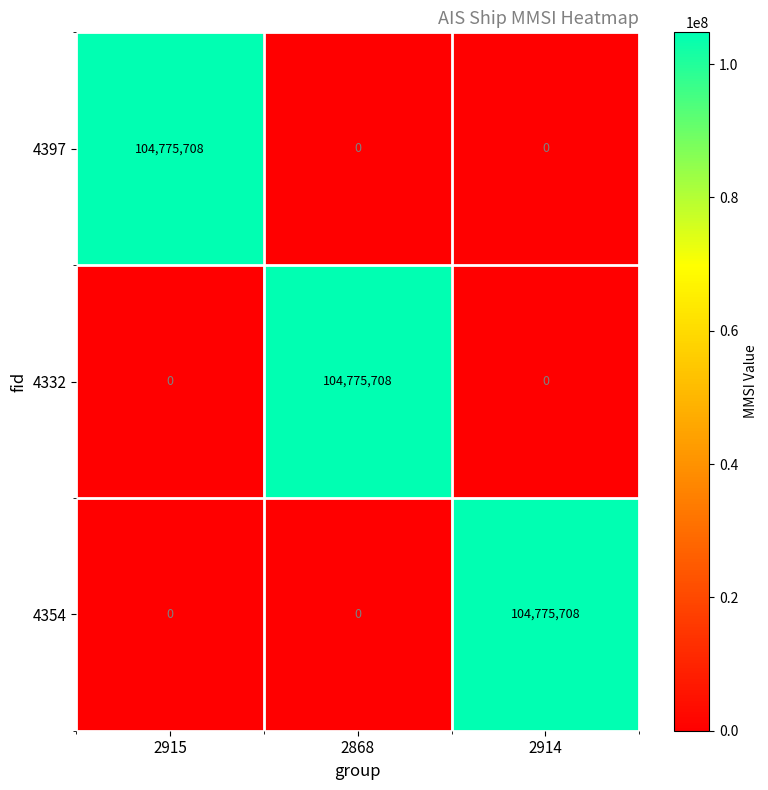

What is the total value across all series at 2914?

104775708